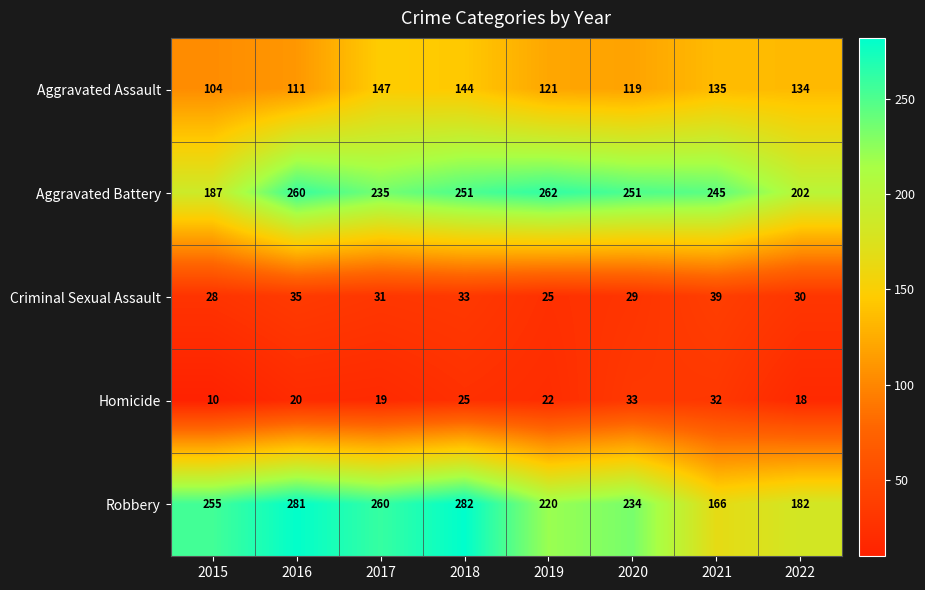

Where is Robbery nearest to the value 224?

2019